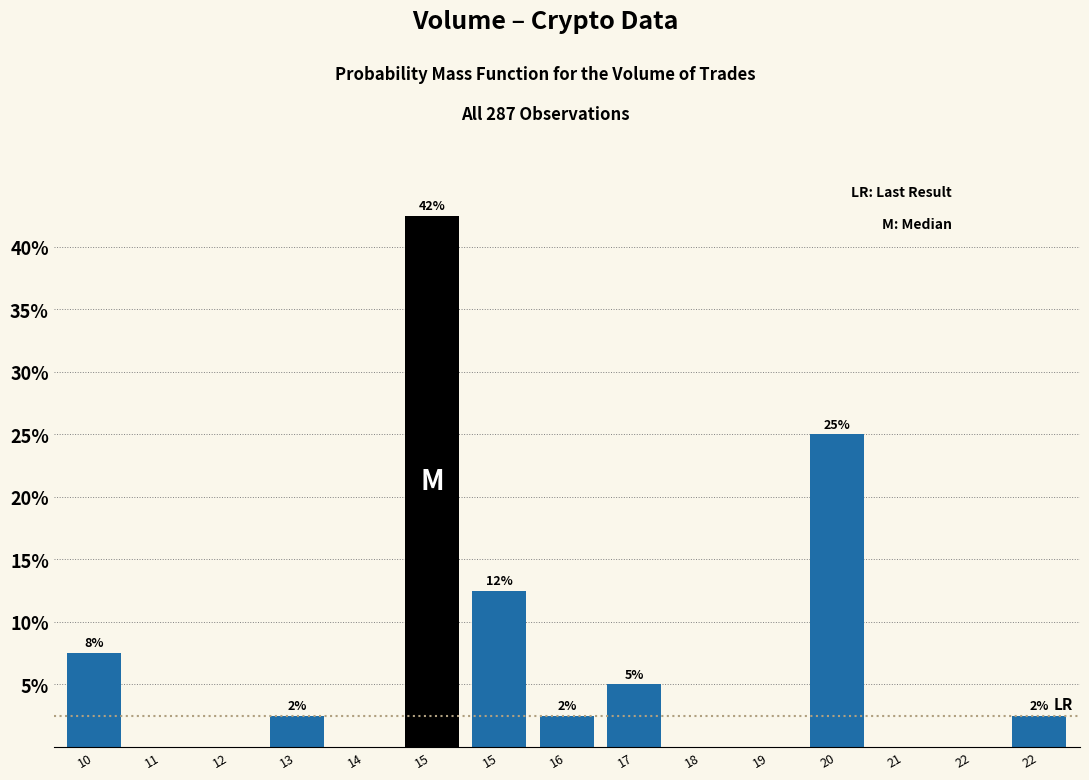

Are the bars horizontal?

No